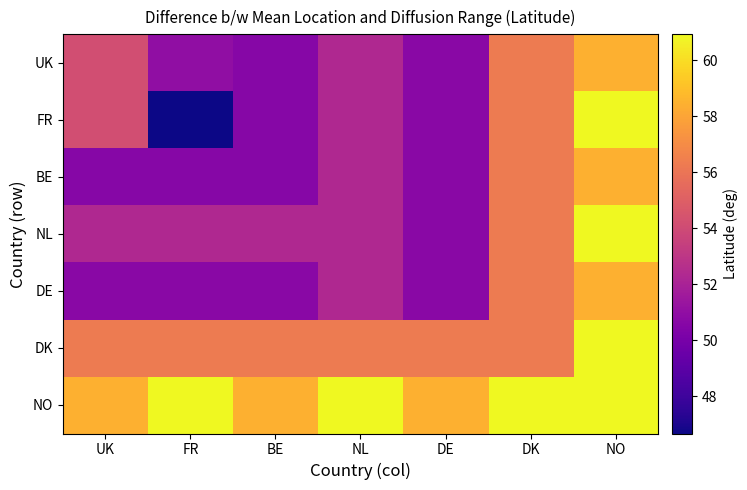

What is the total value across all series at DK?

398.5